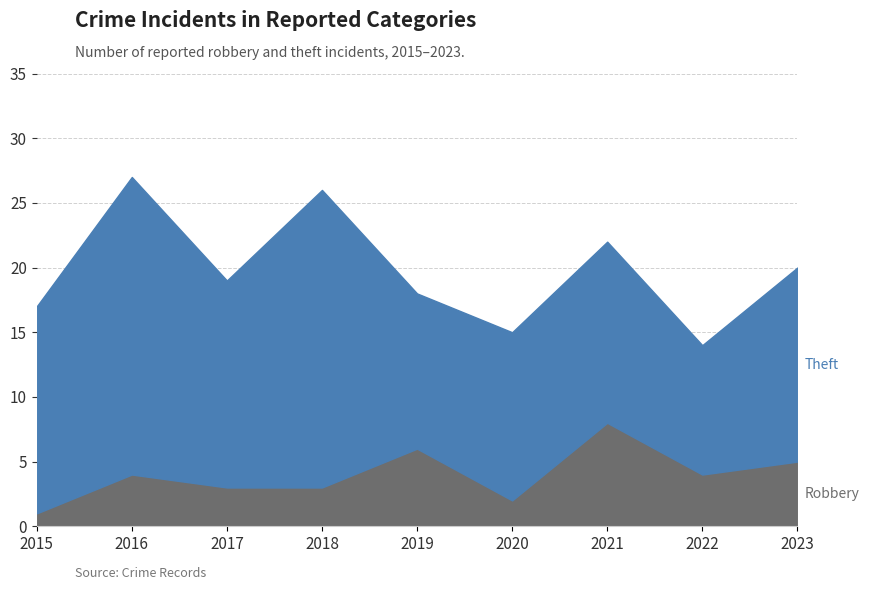

At which category does the data reach its first local peak?

2016